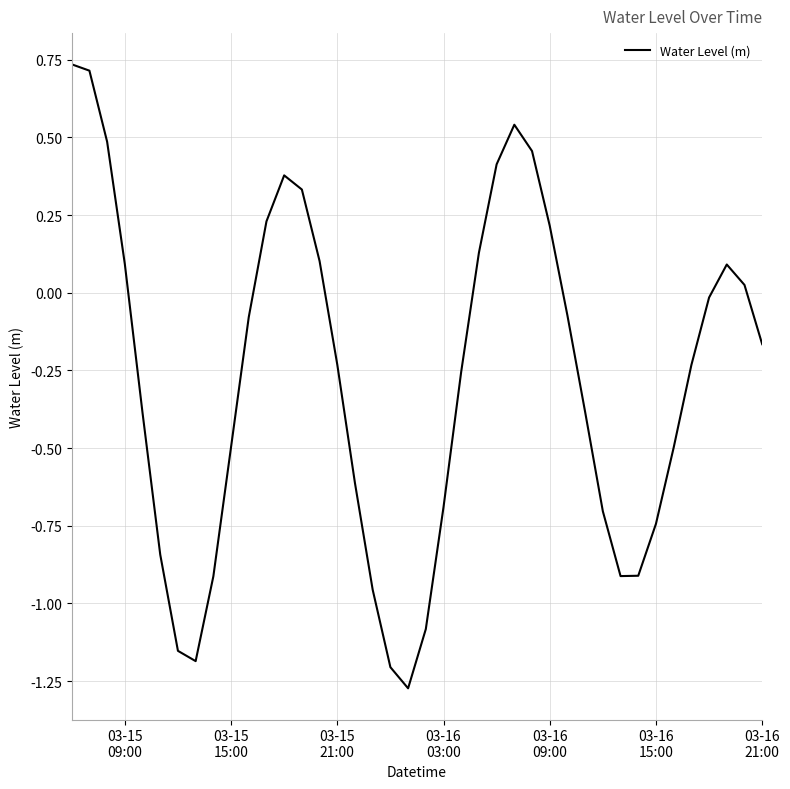

Does the chart have visible grid lines?

Yes